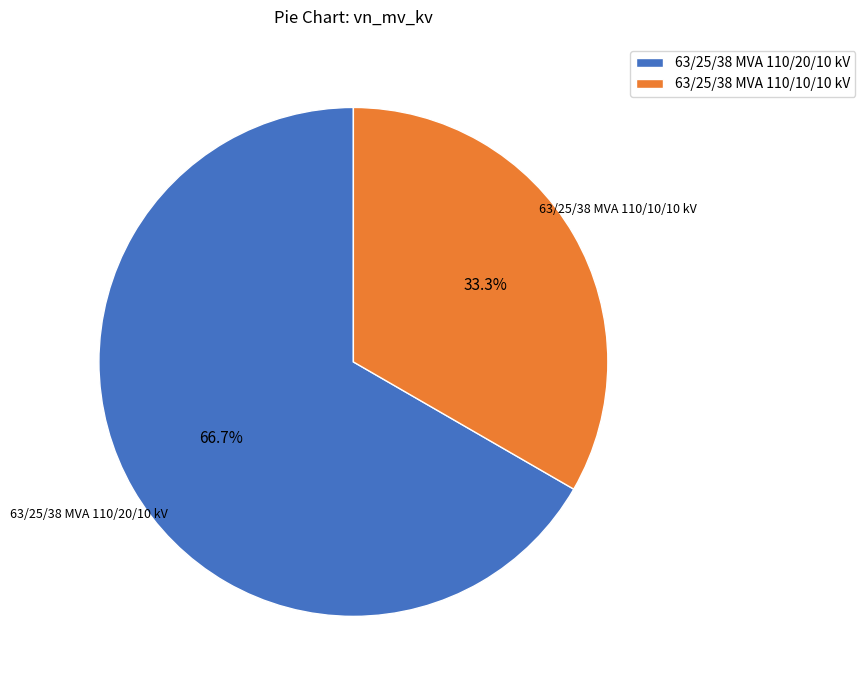

Which category has the smallest portion of the pie?

63/25/38 MVA 110/10/10 kV